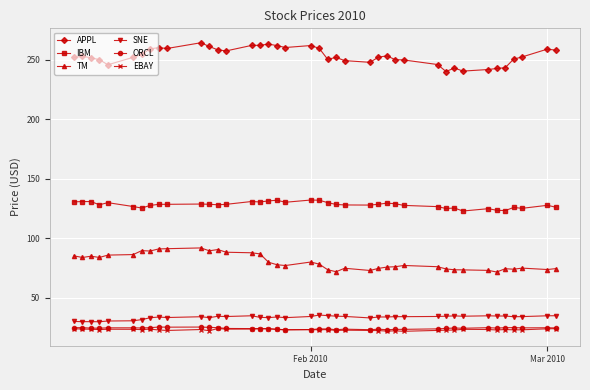

Which series has the widest spread of values?

APPL